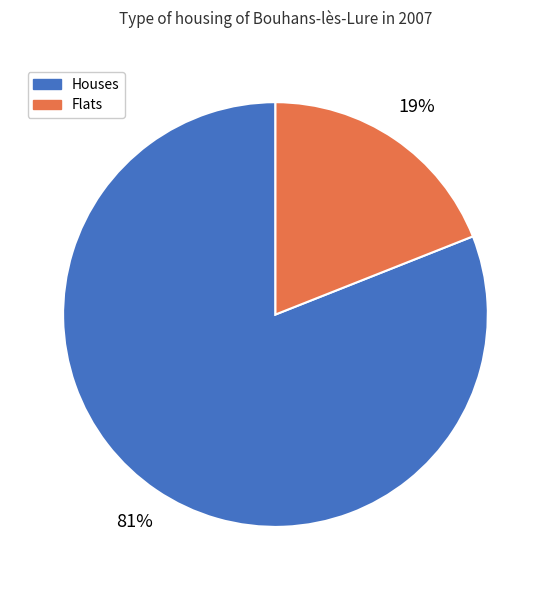

What is the smallest slice in the pie chart?

Flats